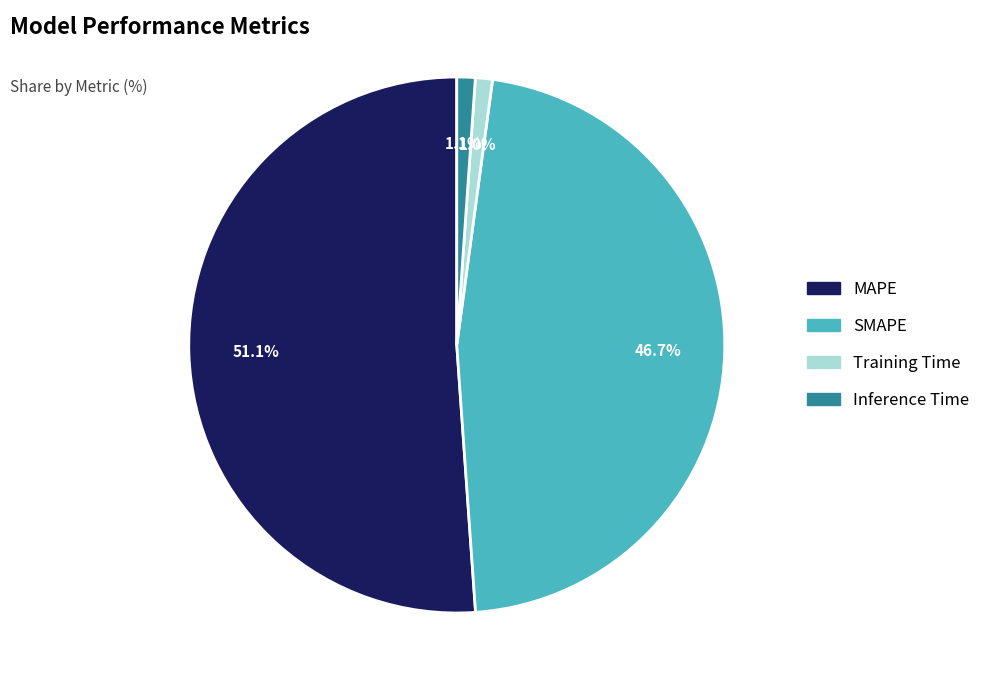

Is it true that Training Time is 1% of the pie?

True